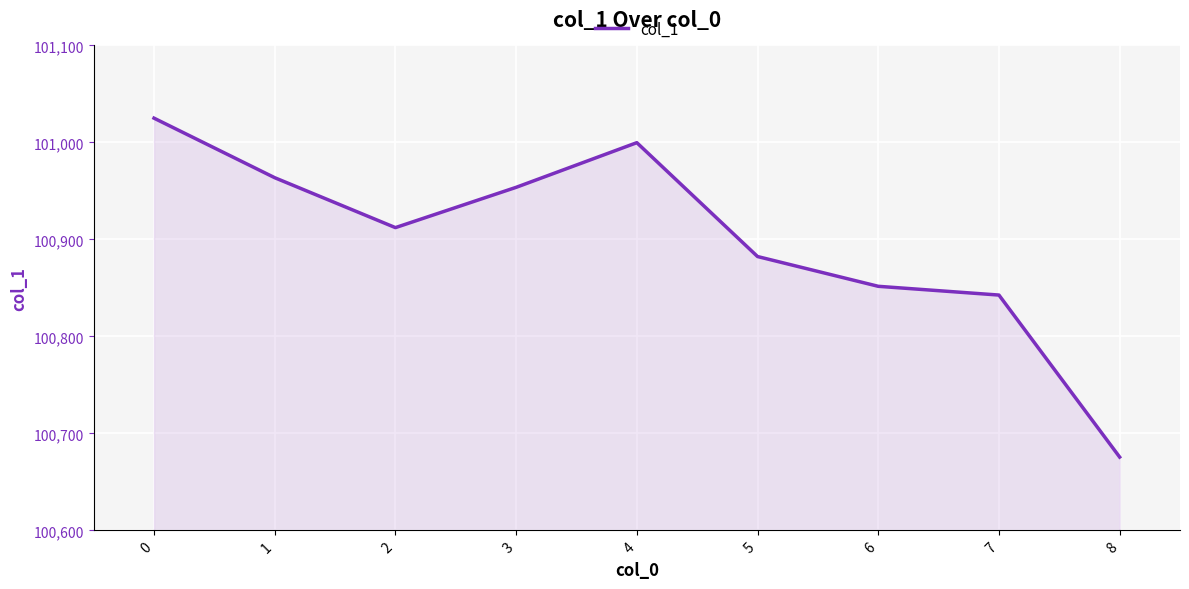

Is it true that the value at 6 is 100851.6?

True